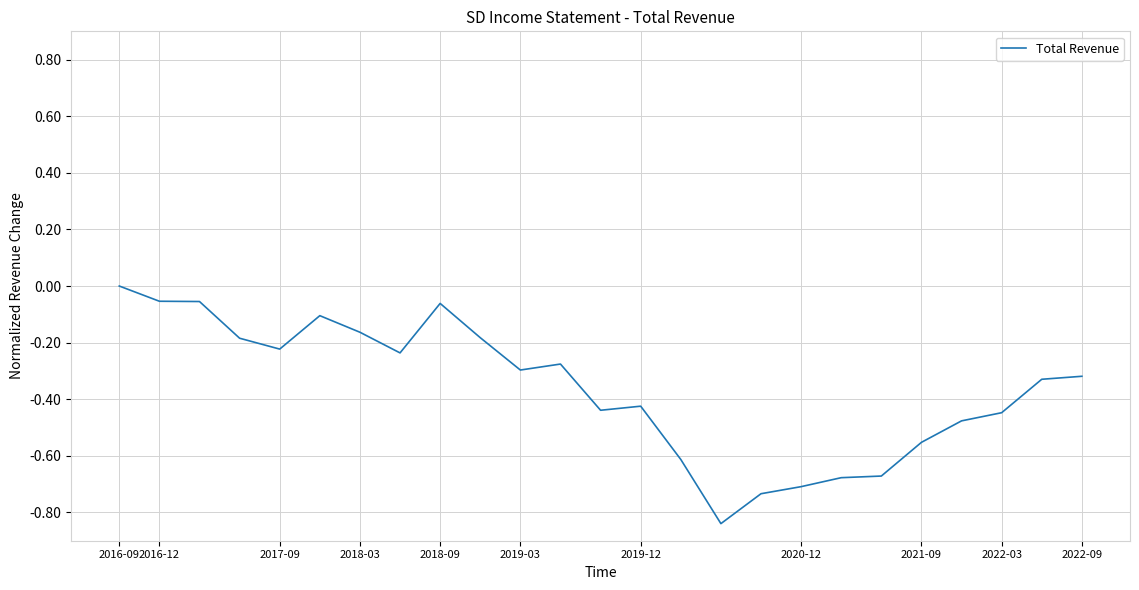

How many points are higher than both their immediate neighbors (excluding endpoints)?

4